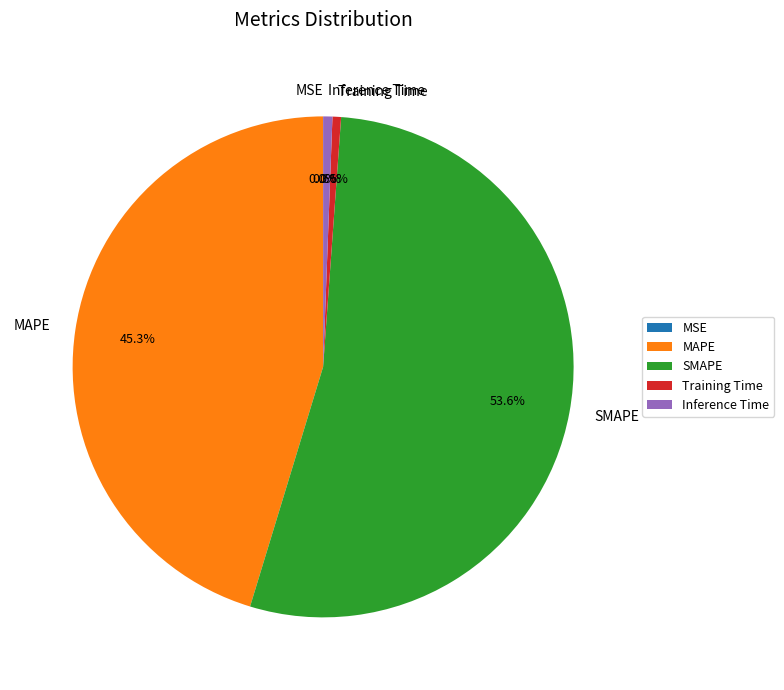

How much of the chart is everything except Inference Time?

99.4%